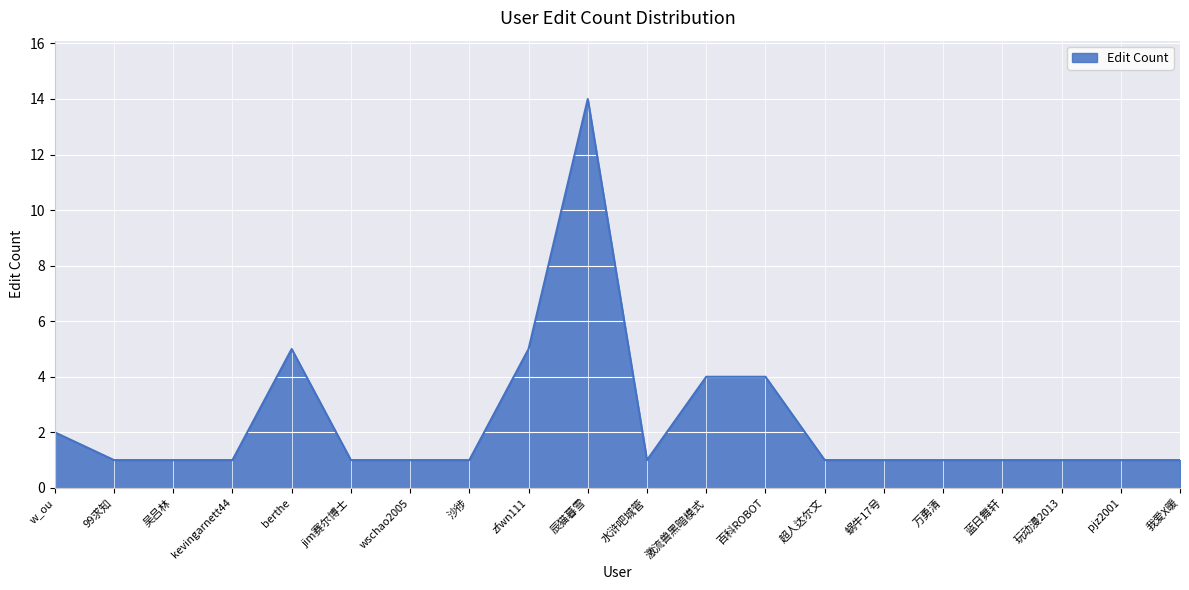

What position from the right is 玩动漫2013?

3